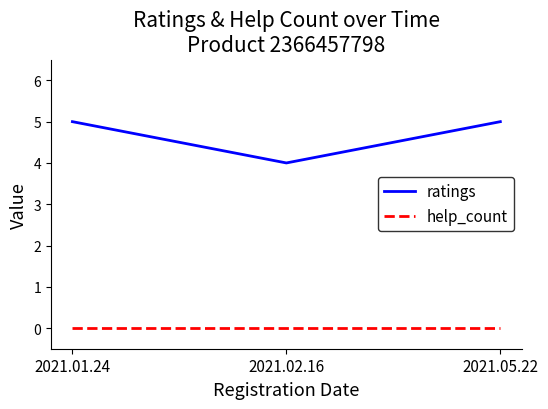

Reading left to right, extract all data points from this chart.

ratings: 5	4	5
help_count: 0	0	0